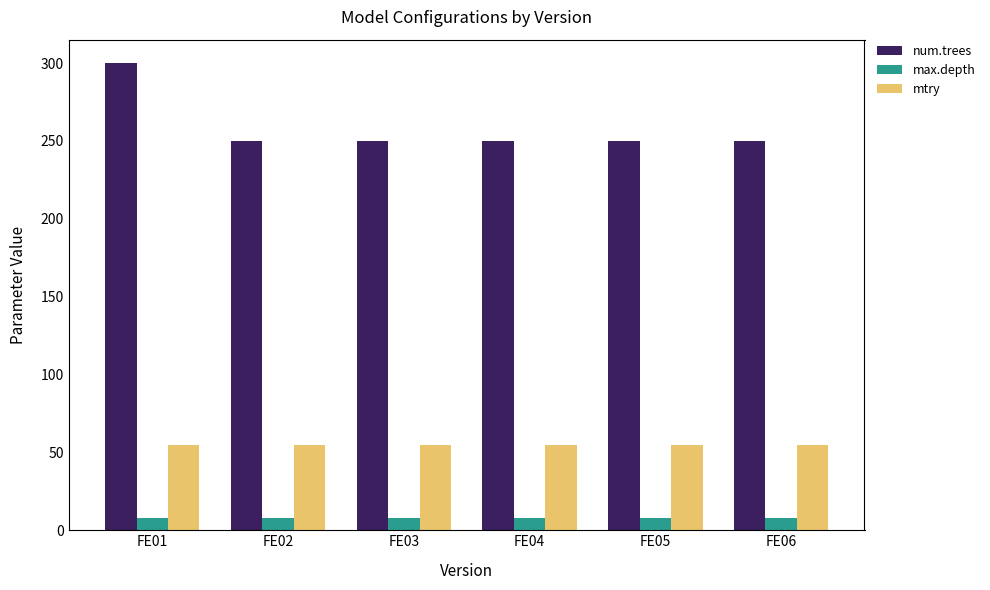

Is it true that max.depth equals 8 at FE05?

True